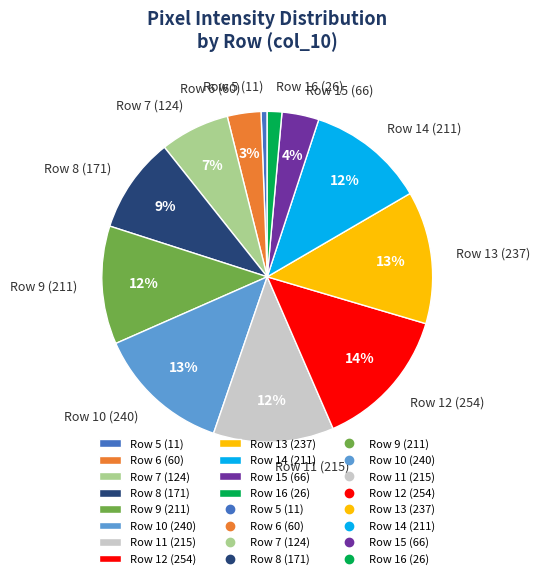

The Row 8 (171) slice represents 19% of the pie. True or false?

False